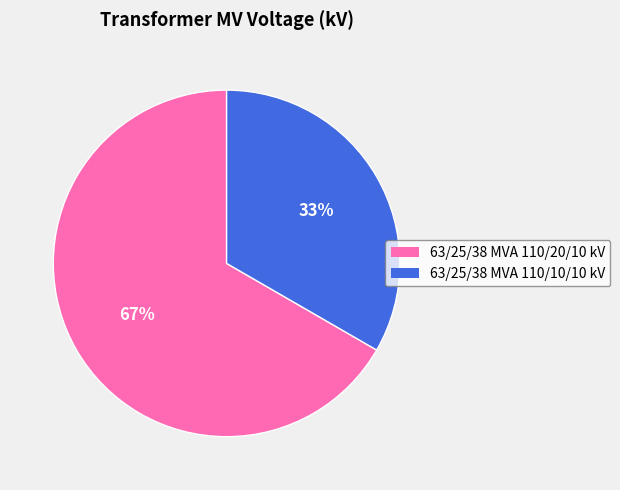

Rank the categories by value from lowest to highest.

63/25/38 MVA 110/10/10 kV, 63/25/38 MVA 110/20/10 kV